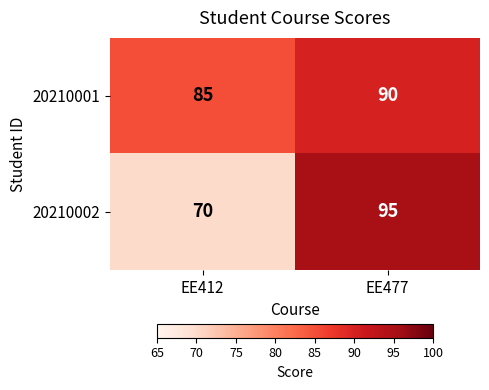

How many distinct data groups are displayed?

2